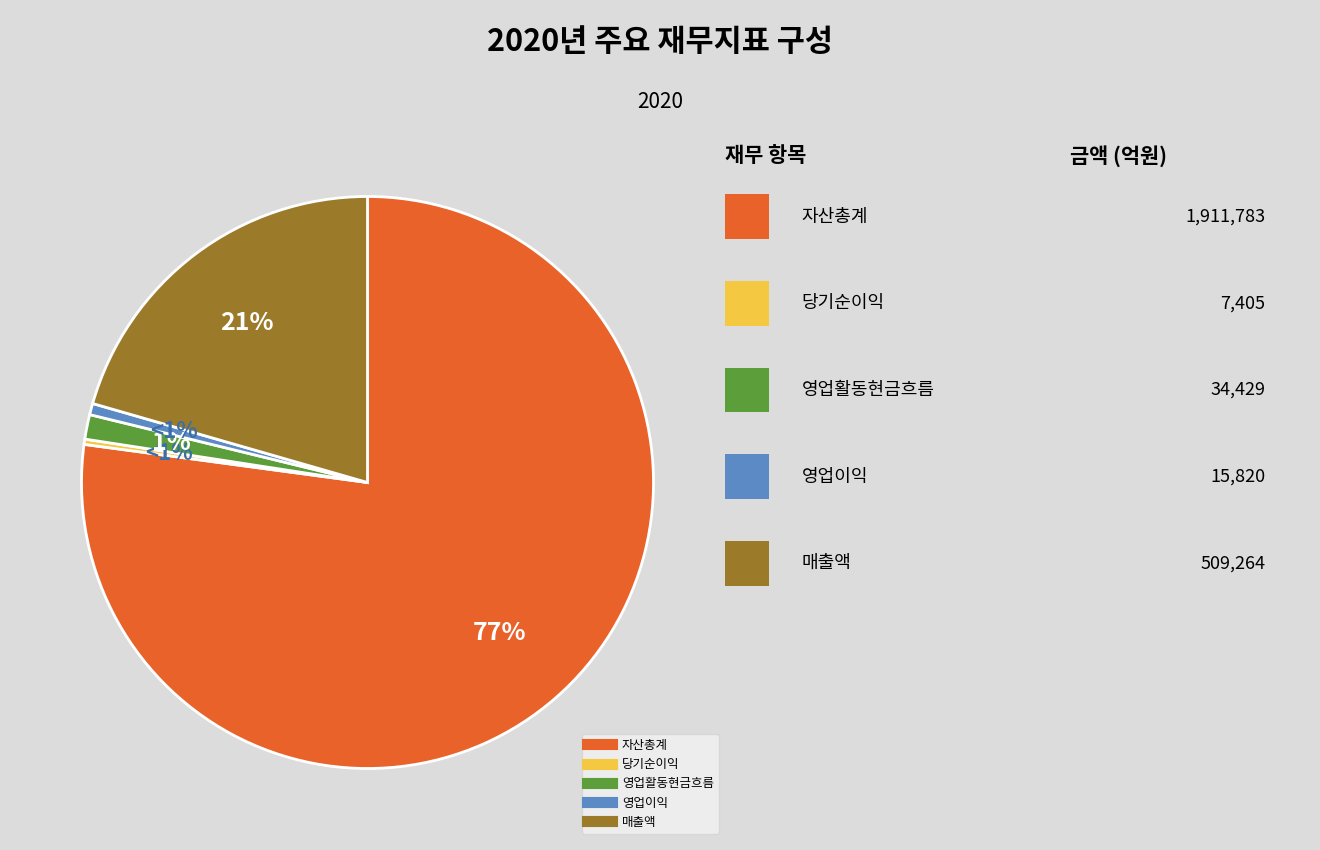

The 영업이익 slice represents 11% of the pie. True or false?

False